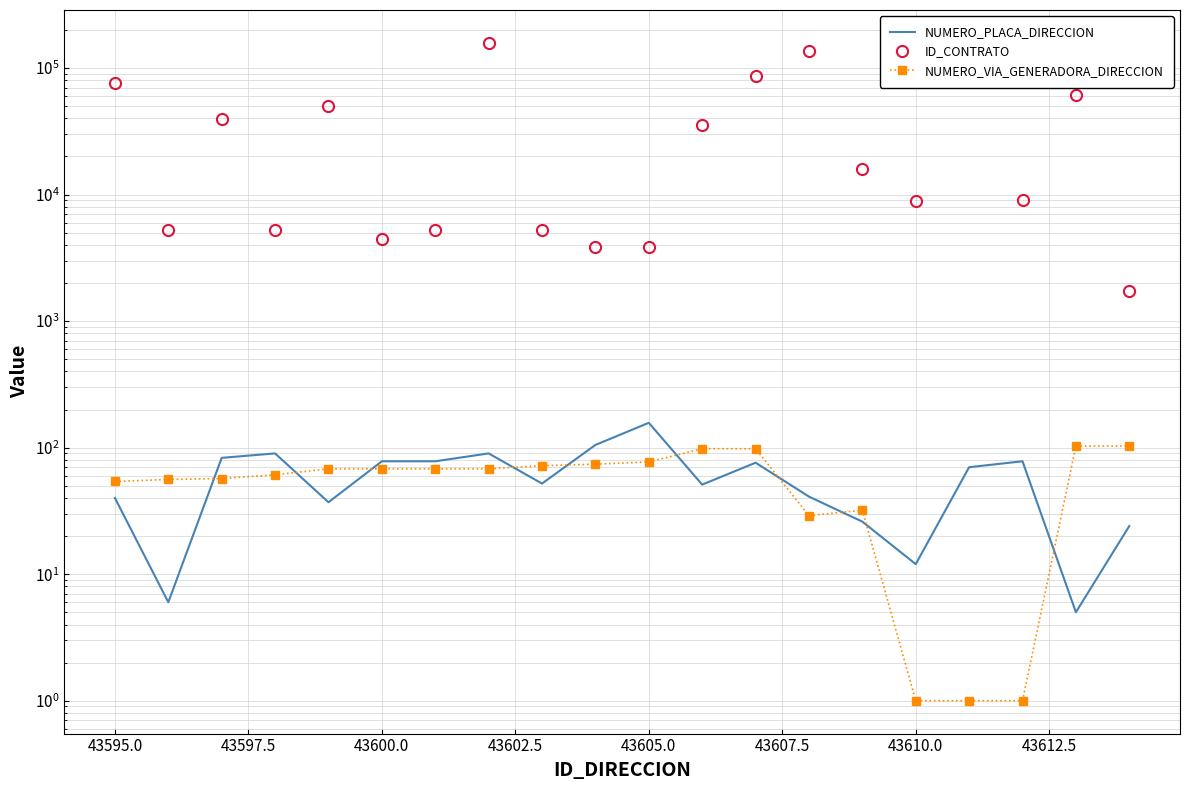

How many lines are shown in the chart?

3